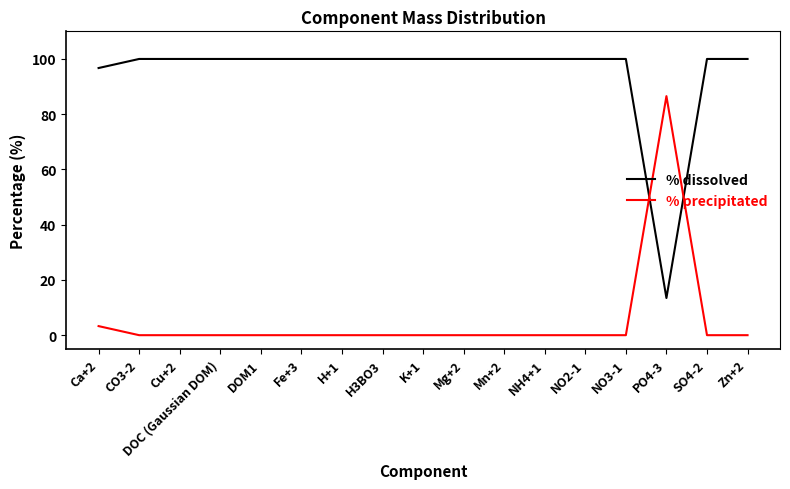

Is it true that % dissolved equals 152.1 at H3BO3?

False